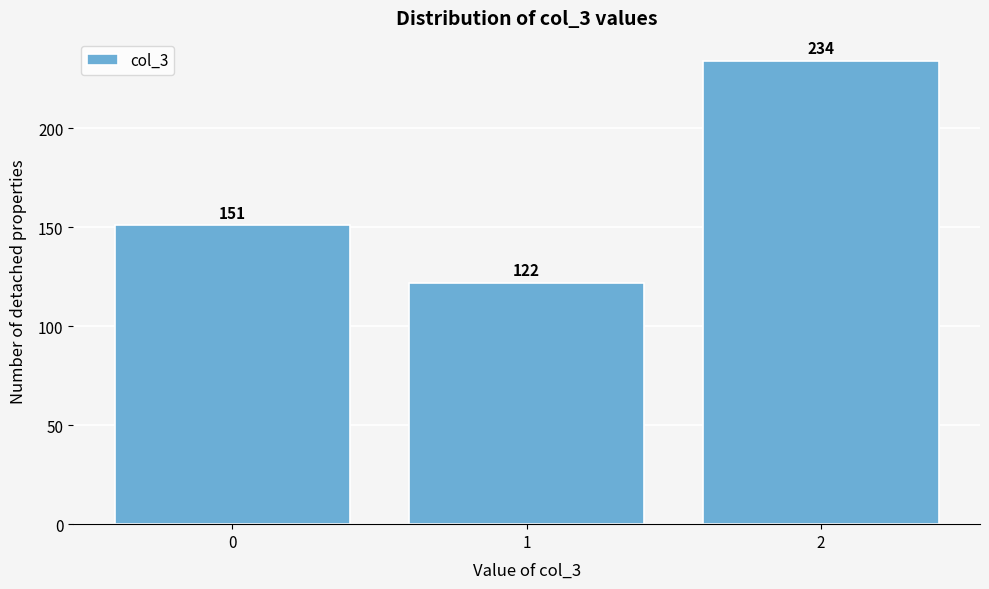

Reading left to right, list every bar in this chart as the range it spans on the x-axis followed by its height.

-0.5 to 0.5: 151
0.5 to 1.5: 122
1.5 to 2.5: 234